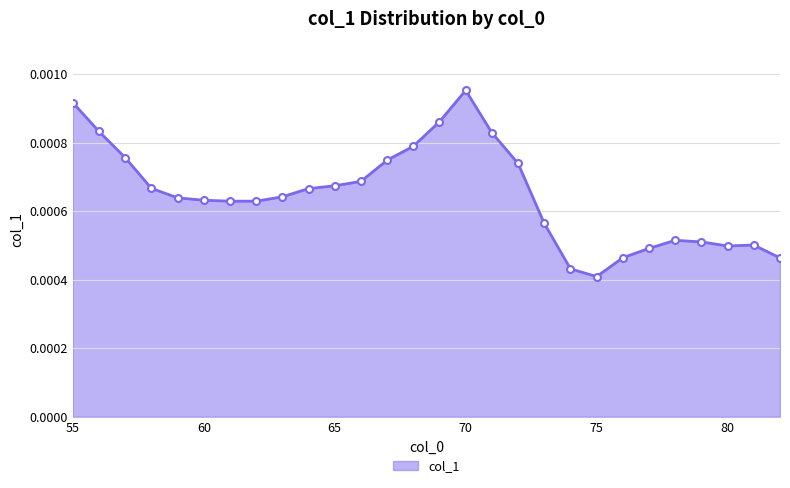

True or false: the data has more than 1 interior local peaks.

True